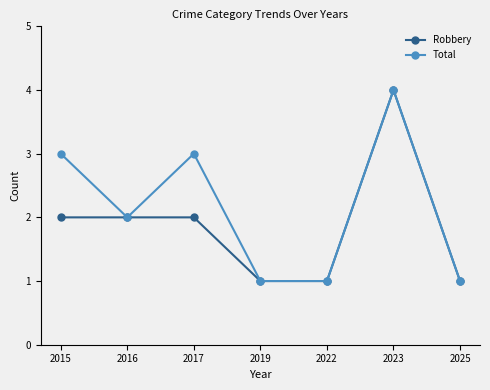

What is the approximate value of Total at 2017?

3